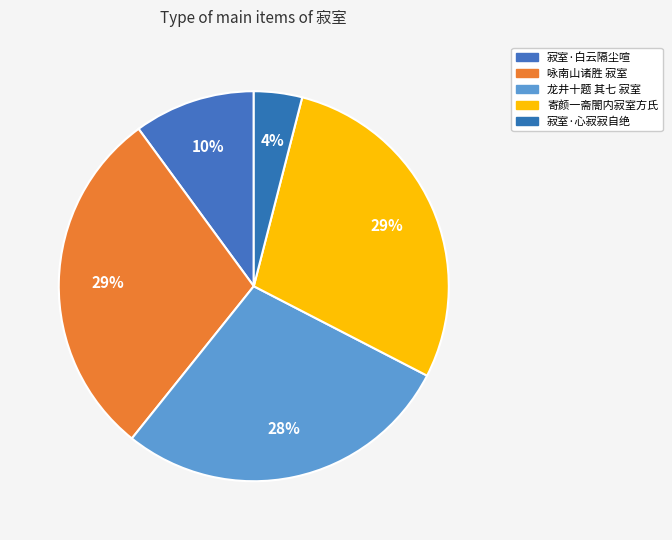

To the nearest percent, what portion does 寂室·心寂寂自绝 represent?

4%